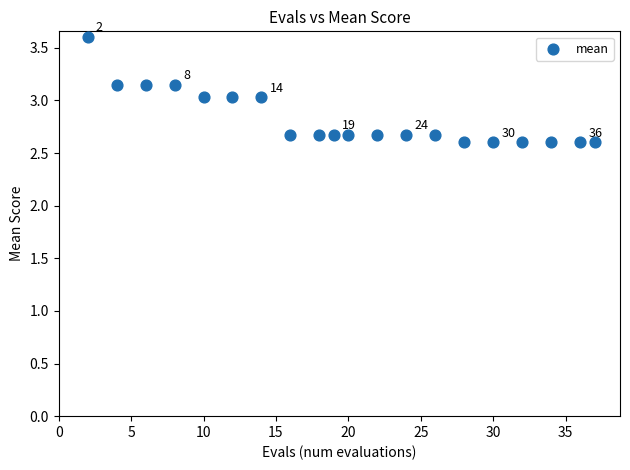

What is the range of X values (max minus min)?

35.0